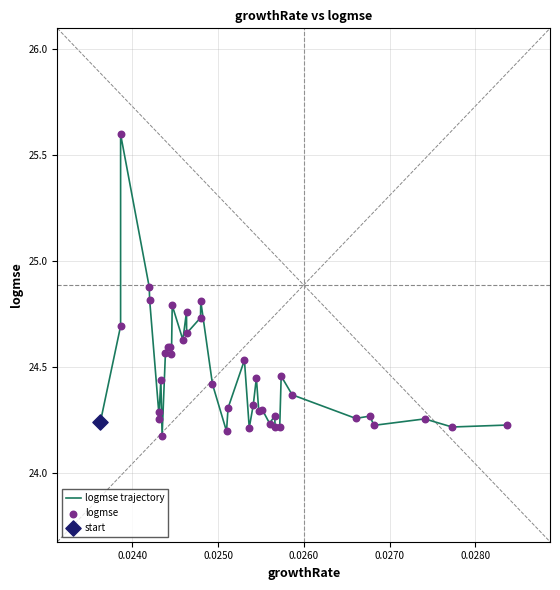

What is the difference between the maximum and minimum values?

1.4